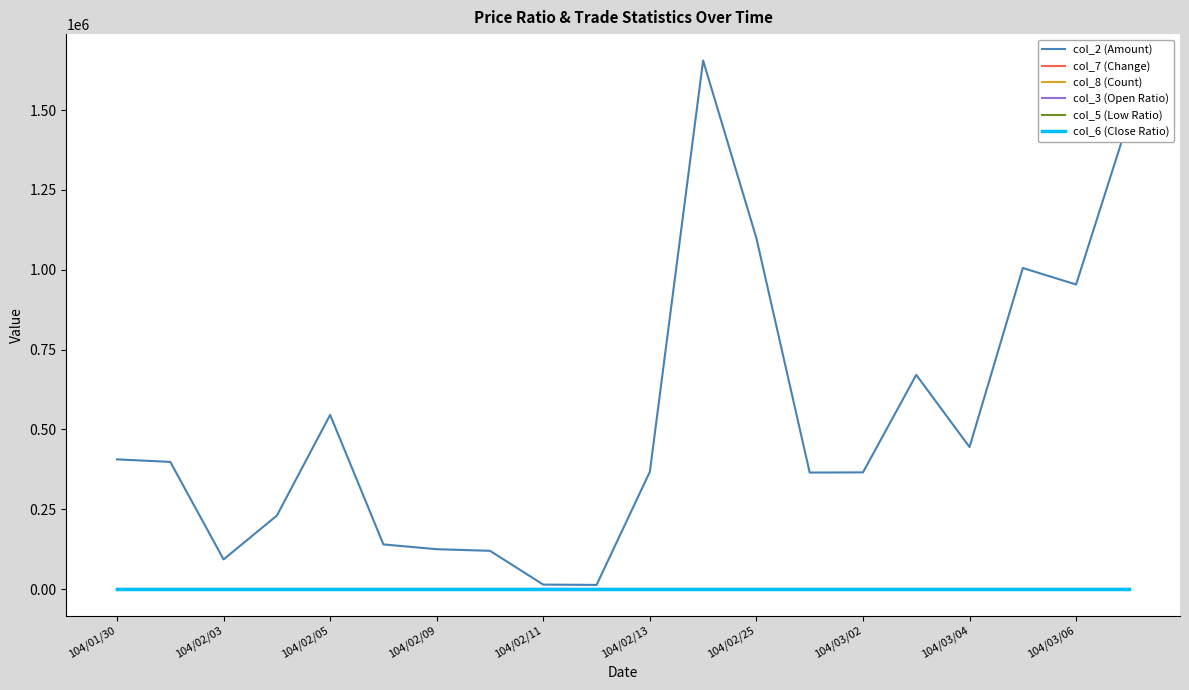

Which series has the largest range (max minus min)?

col_2 (Amount)